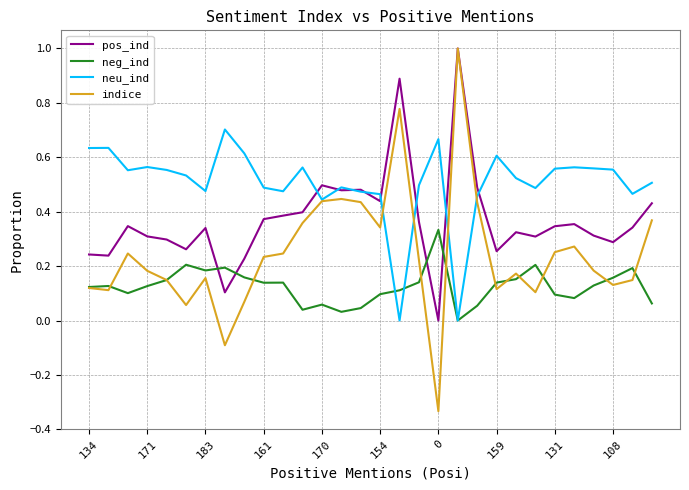

What is the maximum value shown in the chart?

1.0